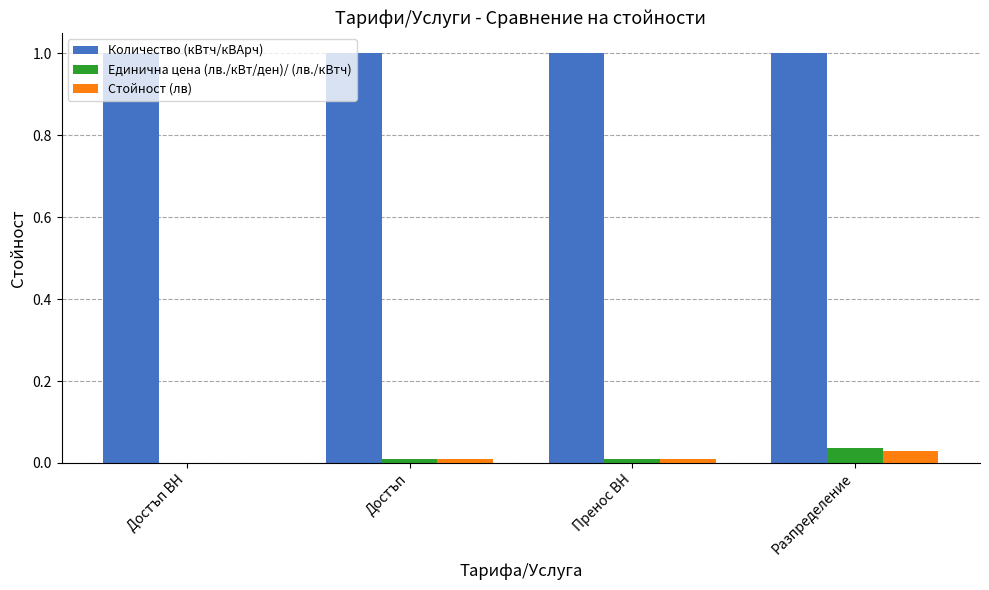

What are all the series names shown in the legend?

Количество (кВтч/кВАрч), Единична цена (лв./кВт/ден)/ (лв./кВтч), Стойност (лв)